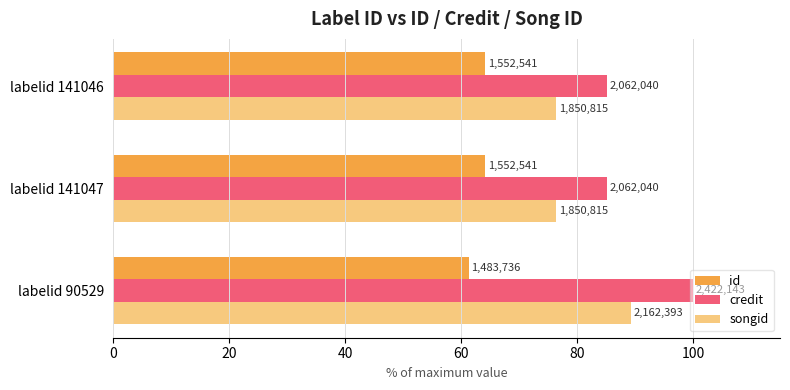

What is the minimum value for songid?

76.4